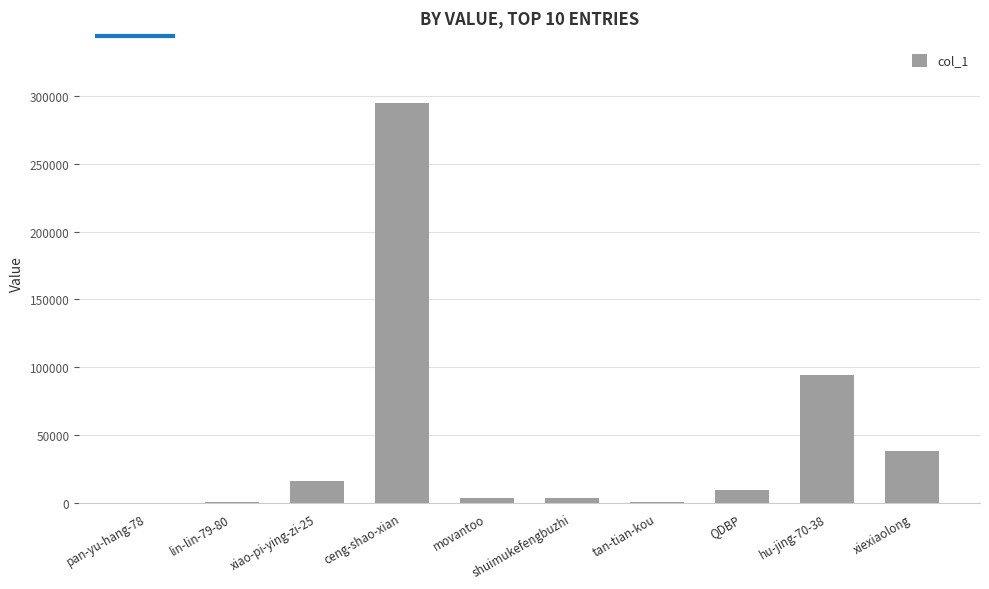

The value at ceng-shao-xian is 140841. True or false?

False